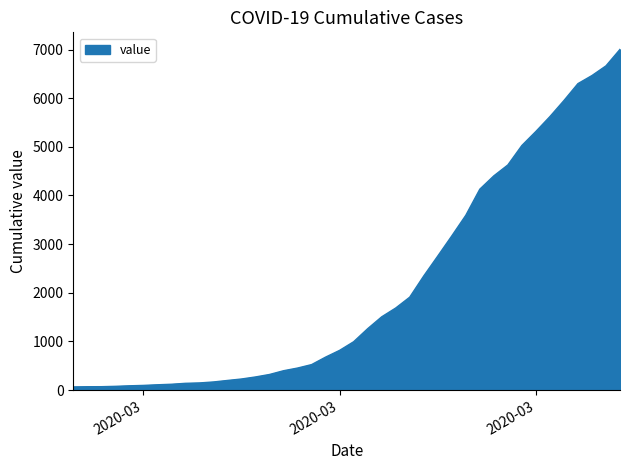

What is the difference between the maximum and minimum values?

6939